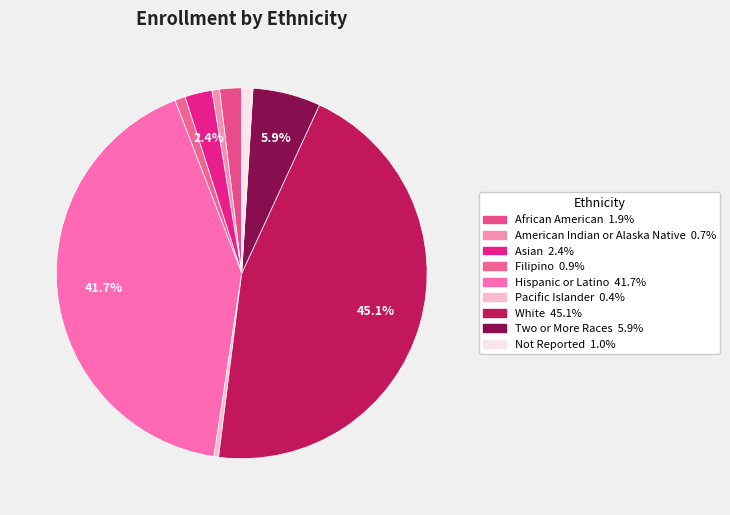

Combined, what portion of the pie is Asian and Filipino?

3.3%